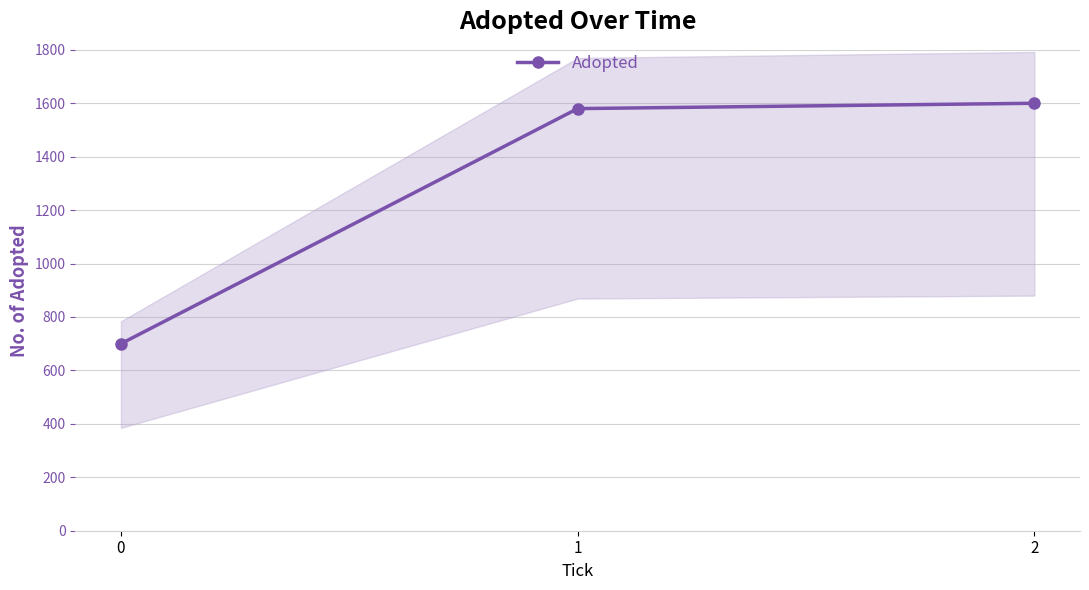

What is the difference between the maximum and minimum values?

900